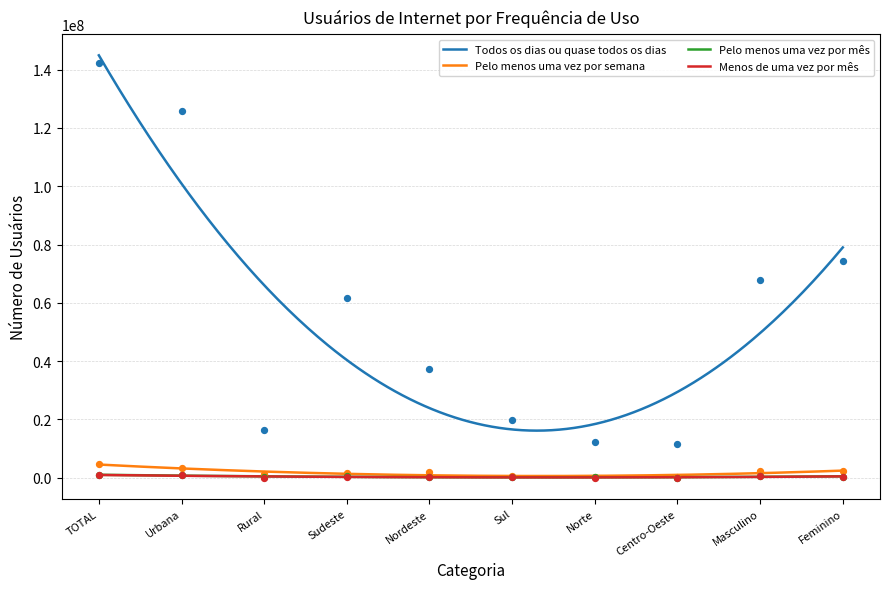

At how many categories does at least one series exceed 15583342?

8